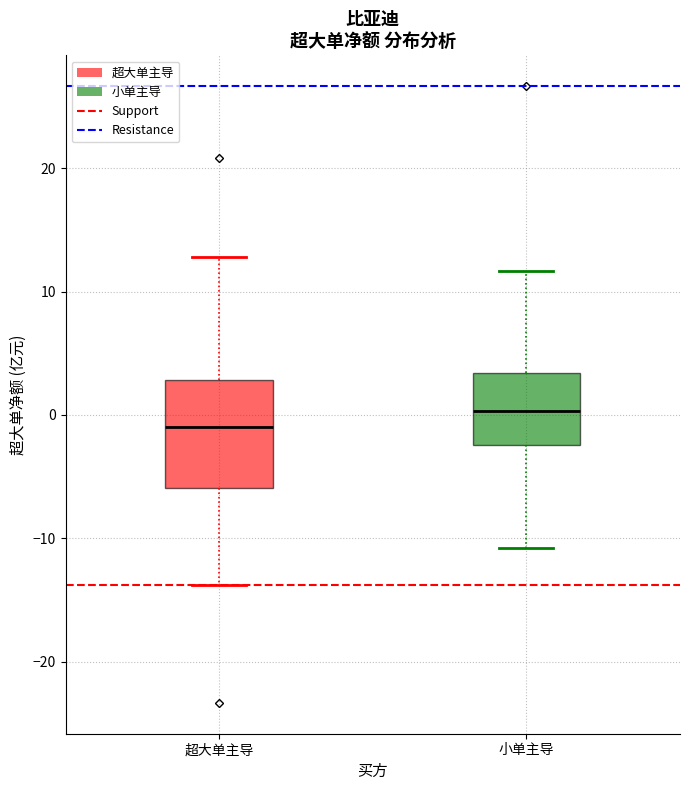

Which box's median line is the lowest?

超大单主导